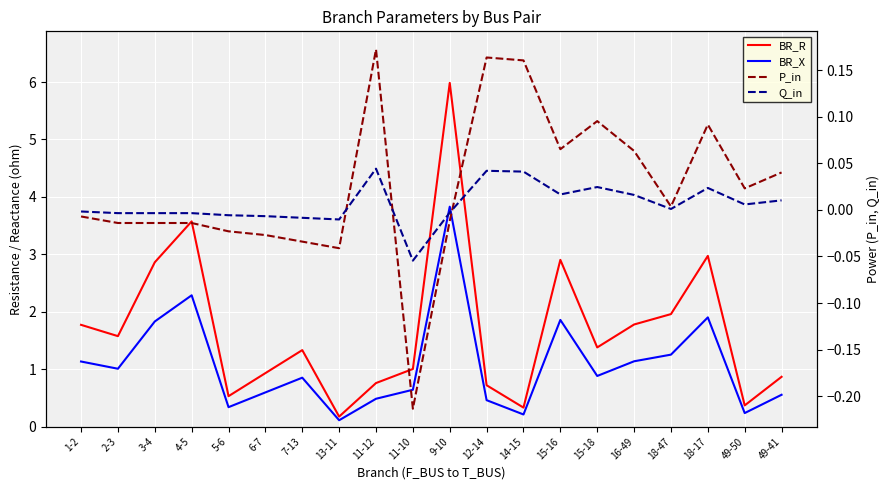

At which label does P_in first exceed 0?

11-12